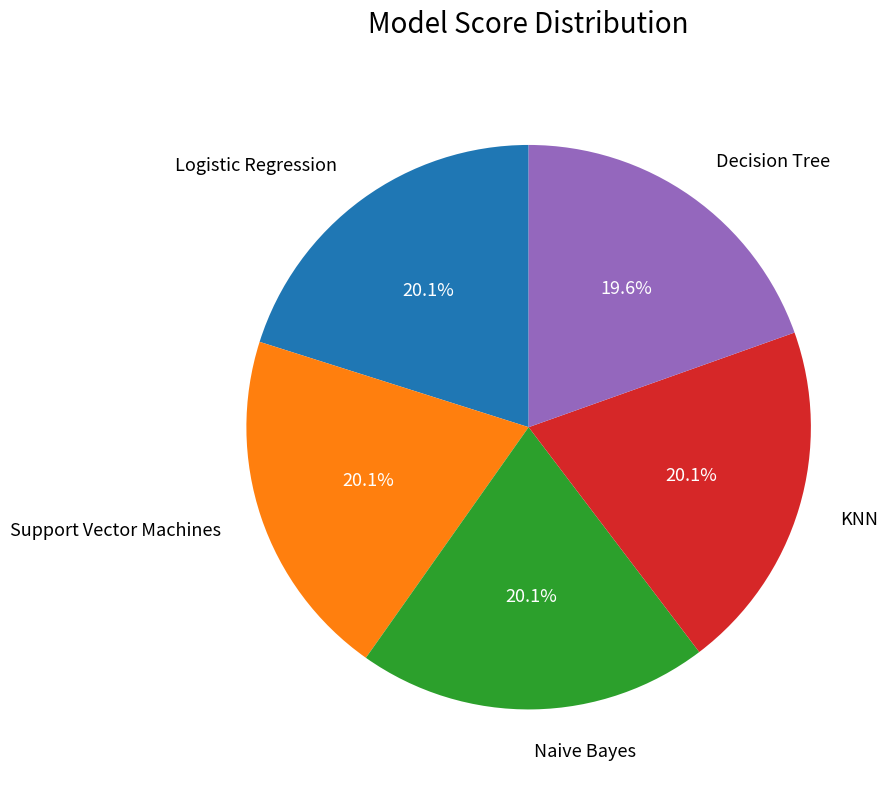

Combined, do Support Vector Machines and KNN account for over 50%?

No